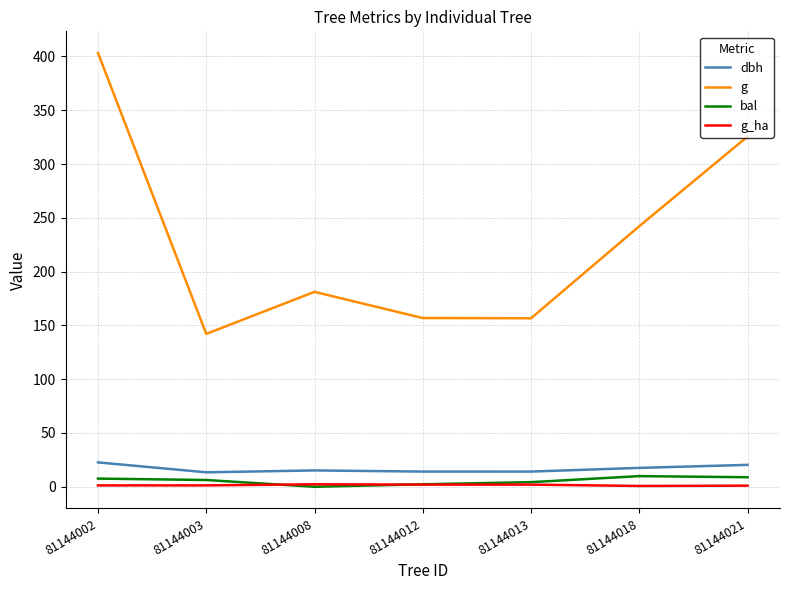

True or false: bal and dbh cross at least once.

False